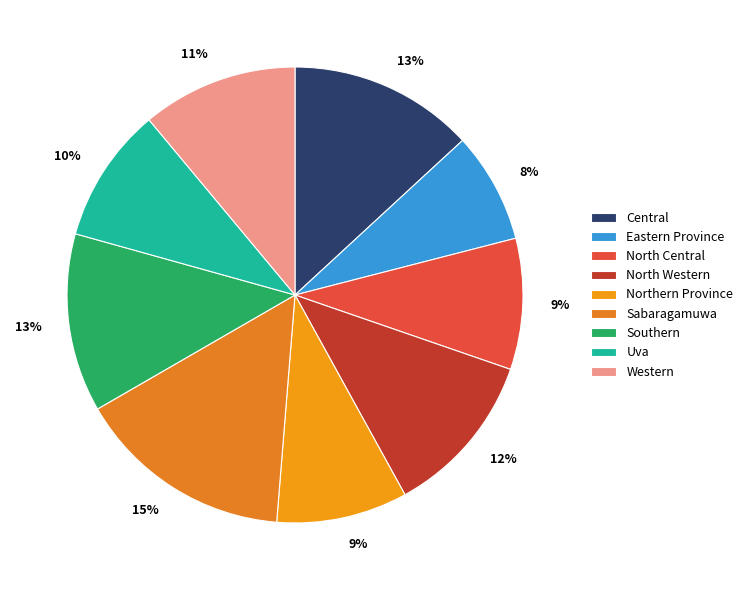

How many segments does this pie chart have?

9